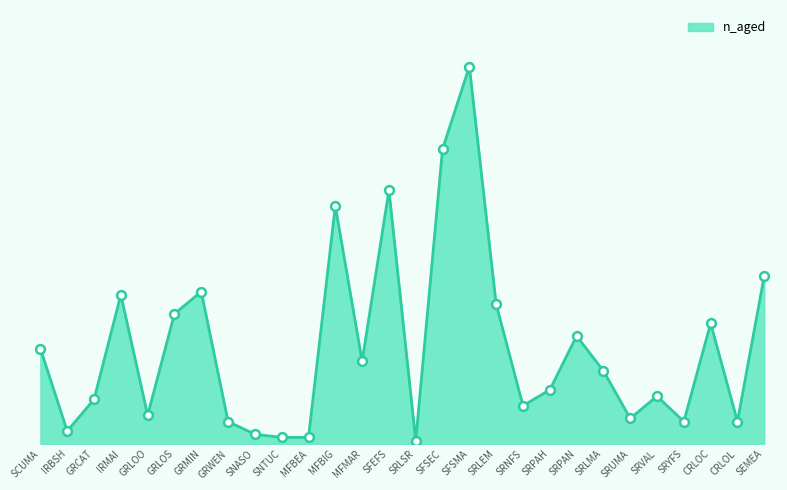

Between GRMIN and CRLOC, which is larger?

GRMIN